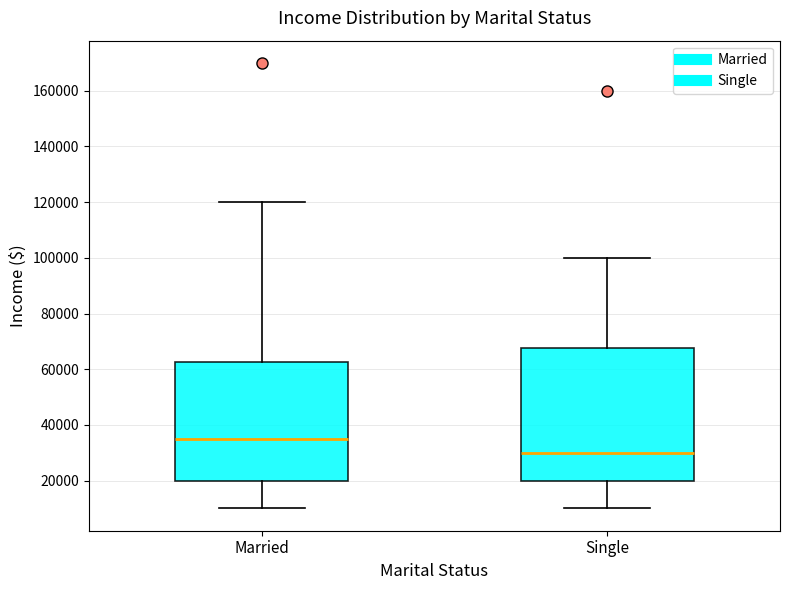

Which box is the tallest, from its lower edge to its upper edge?

Single